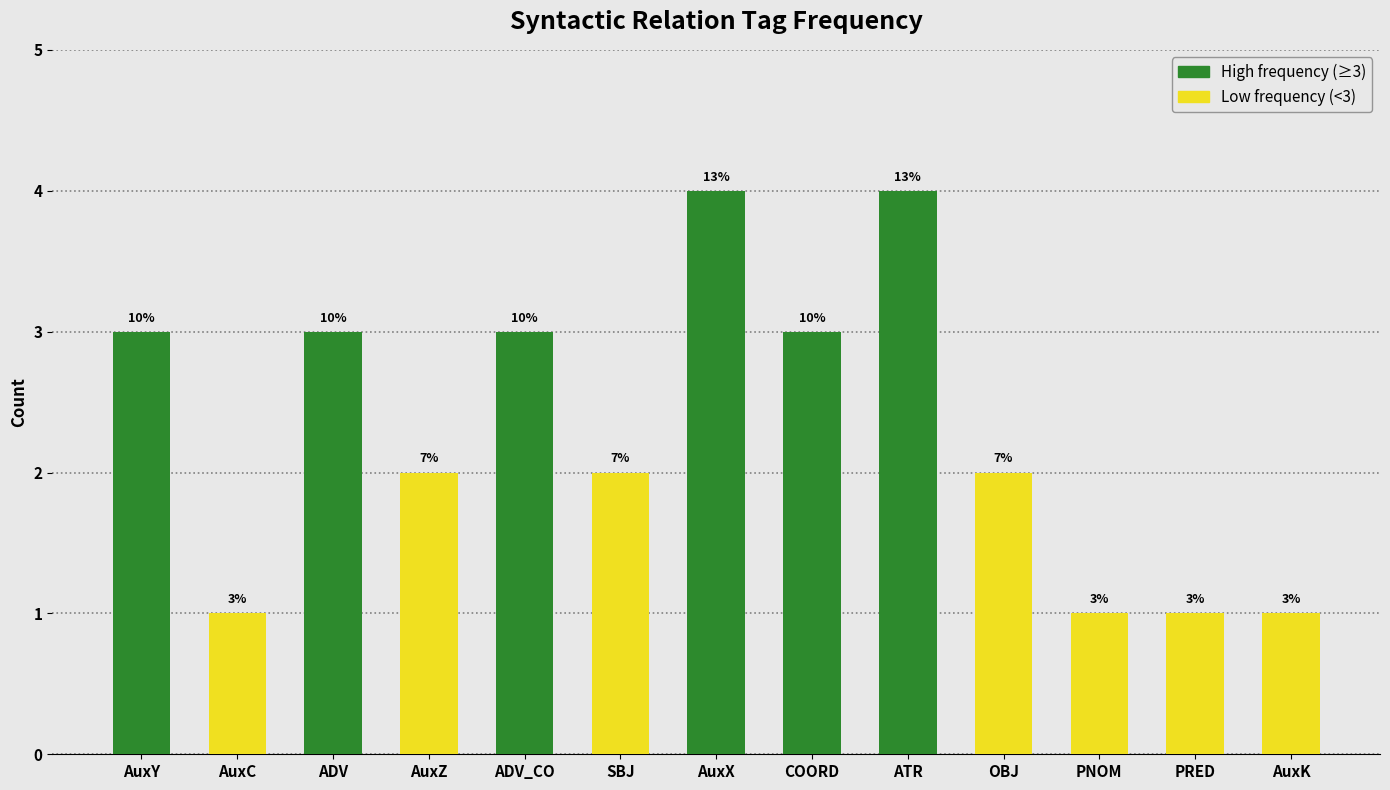

Does the chart contain any negative values?

No